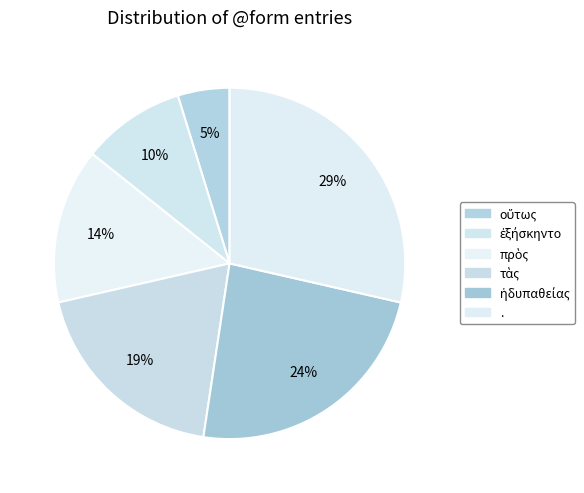

To the nearest percent, what is the average slice percentage?

17%